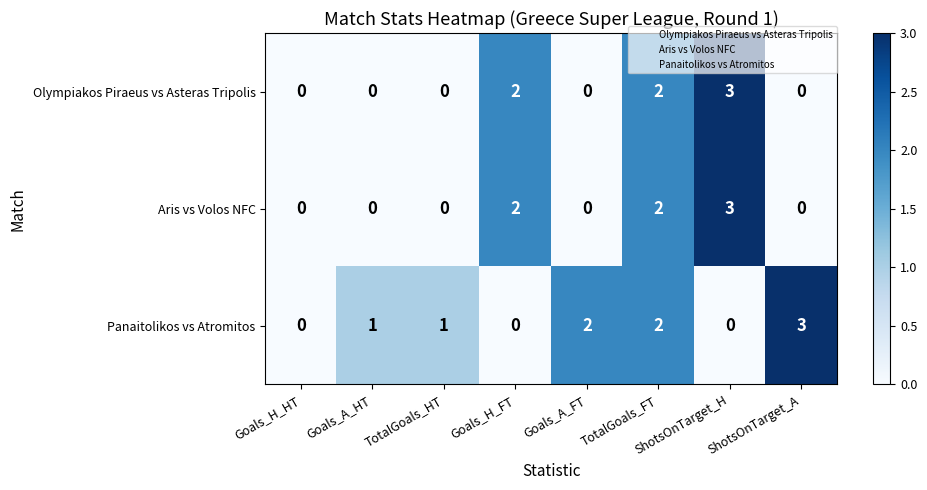

What is the sum of all Panaitolikos vs Atromitos values?

9